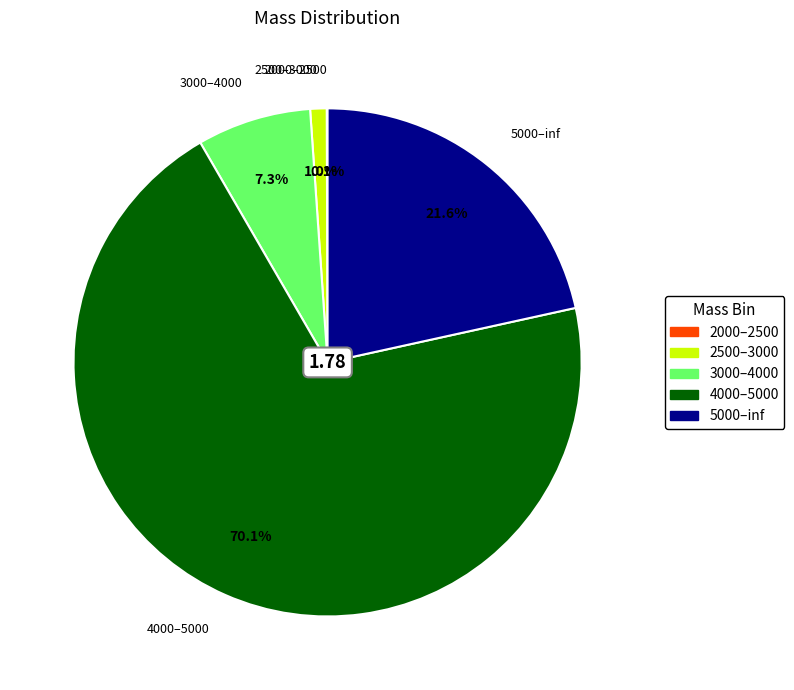

Which has a higher value, 2500–3000 or 3000–4000?

3000–4000